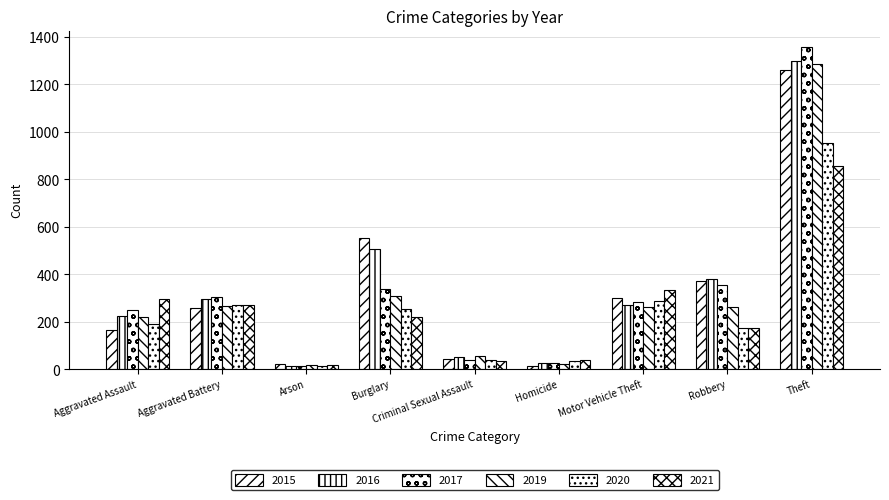

How many distinct data groups are displayed?

6